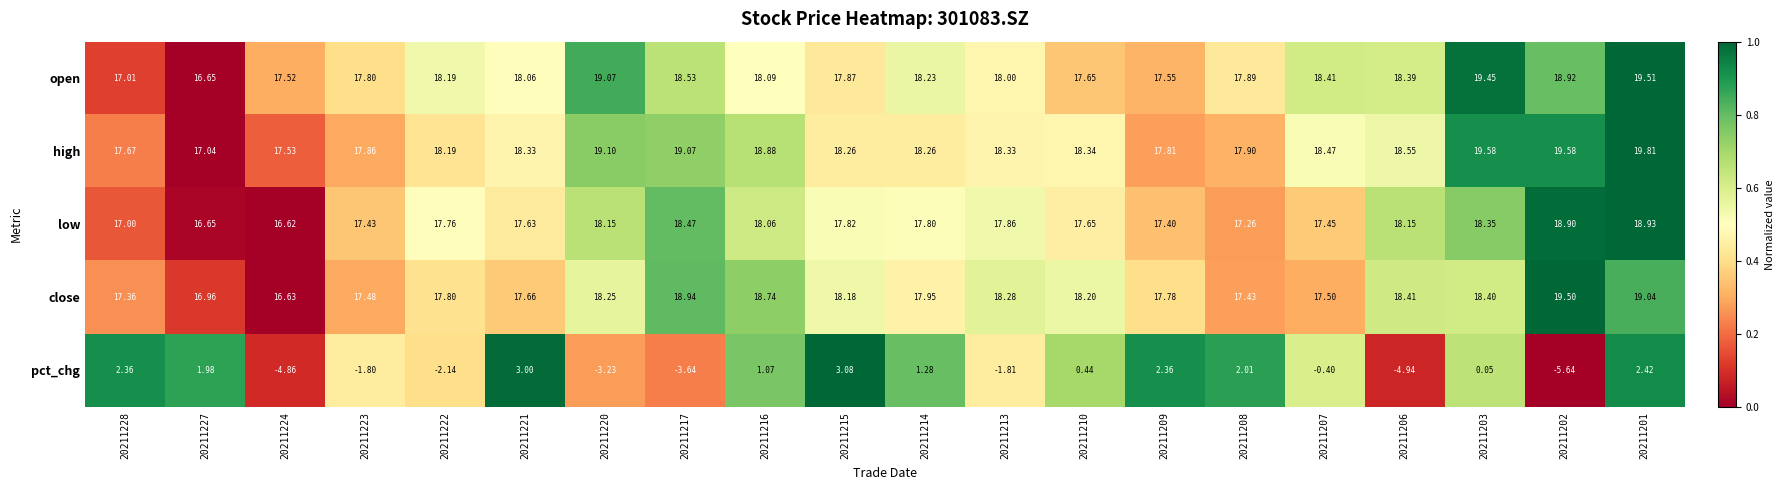

Rank the series at 20211201 from highest to lowest value.

high, open, close, low, pct_chg